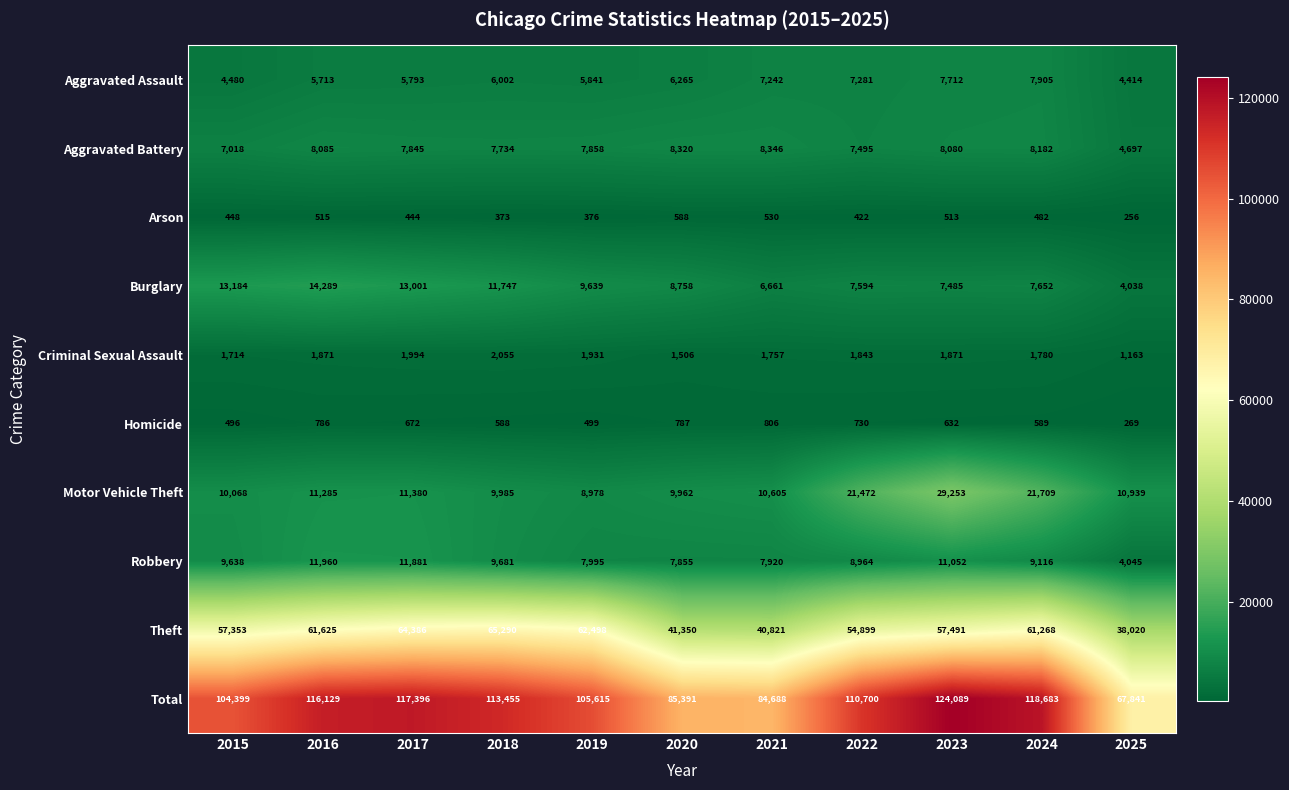

Which category has the lowest value in the Theft series?

2025